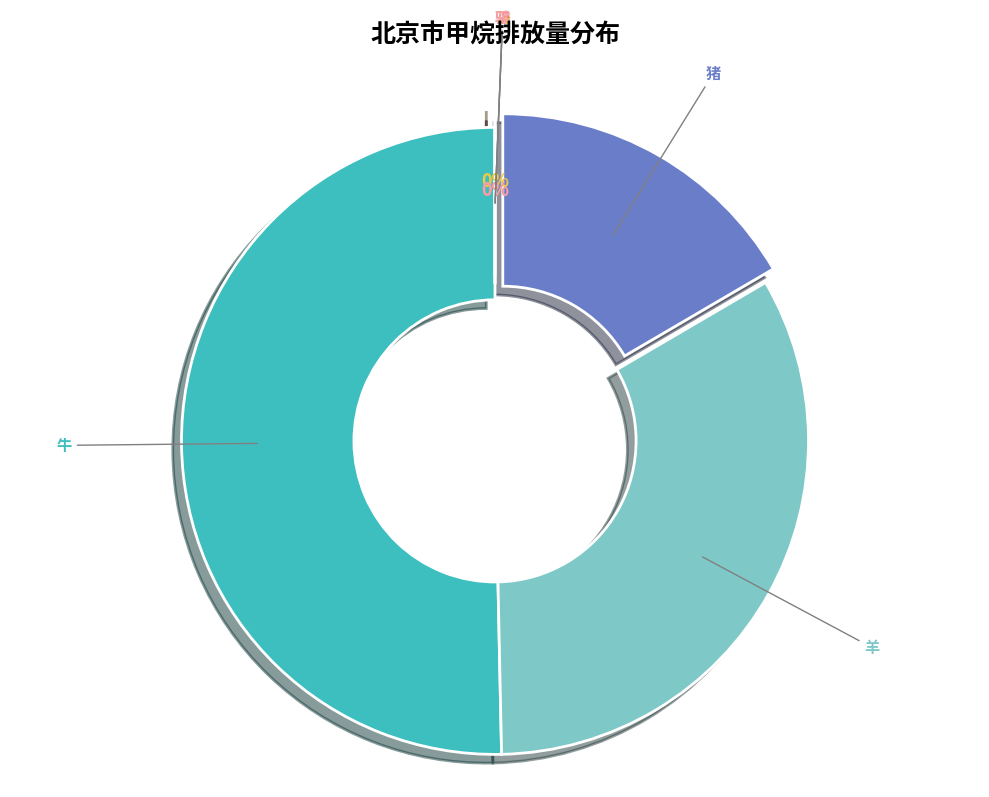

Which category has the biggest portion of the pie?

牛